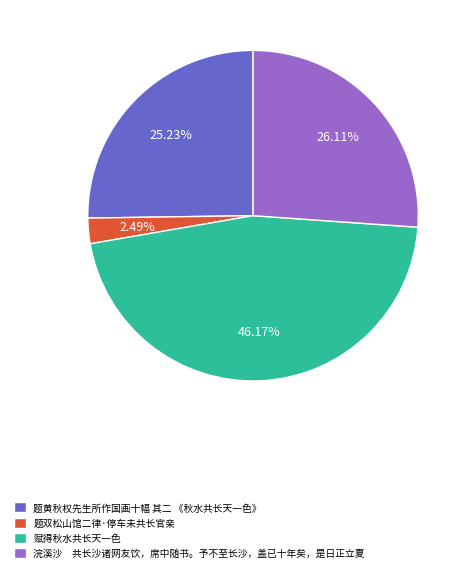

What is the ratio of the value at 浣溪沙 共长沙诸网友饮，席中随书。予不至长沙，盖已十年矣，是日正立夏 to the value at 赋得秋水共长天一色?

0.6